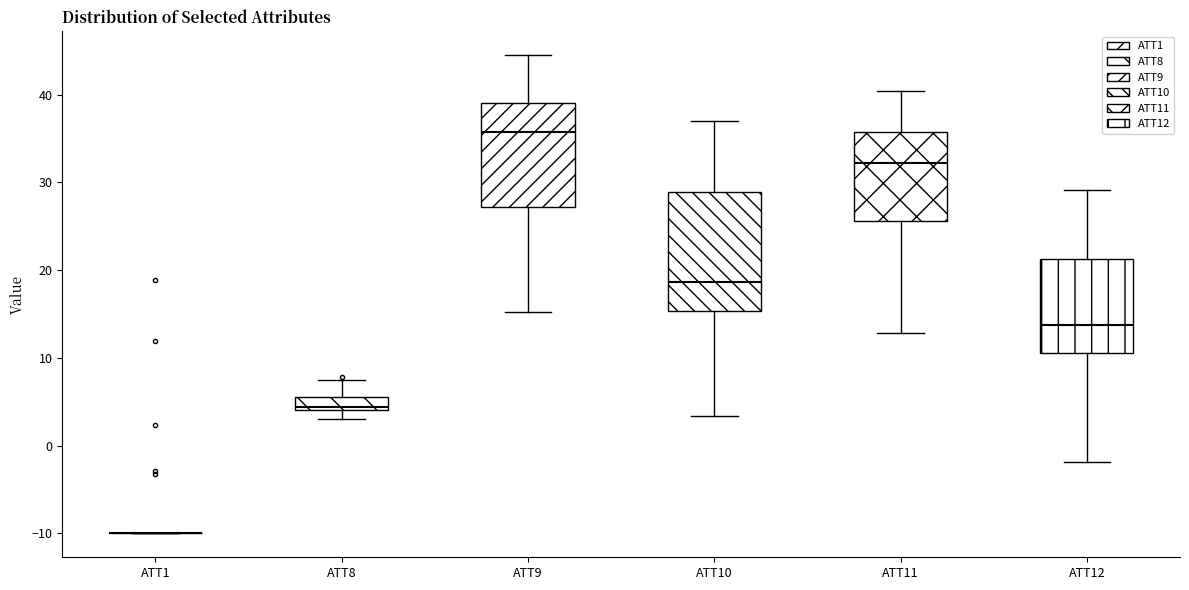

Where is the upper edge of the box for ATT12 on the y-axis? The values are not printed on the chart, so give them approximately, as read against the axis.

21